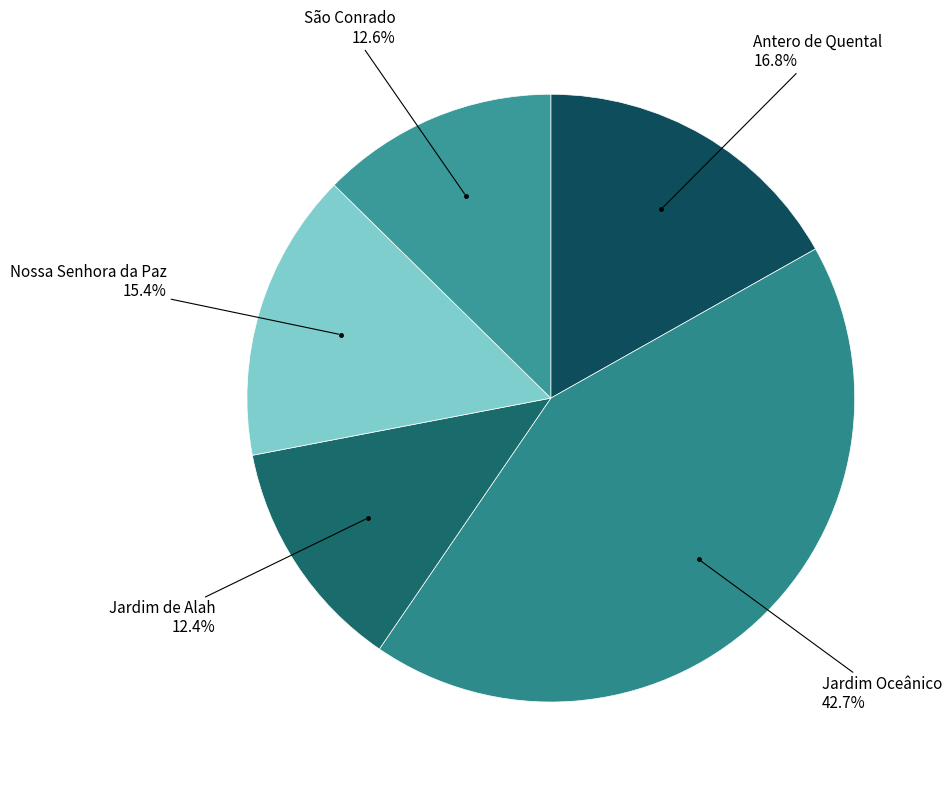

Is there any slice that represents more than half of the pie?

No